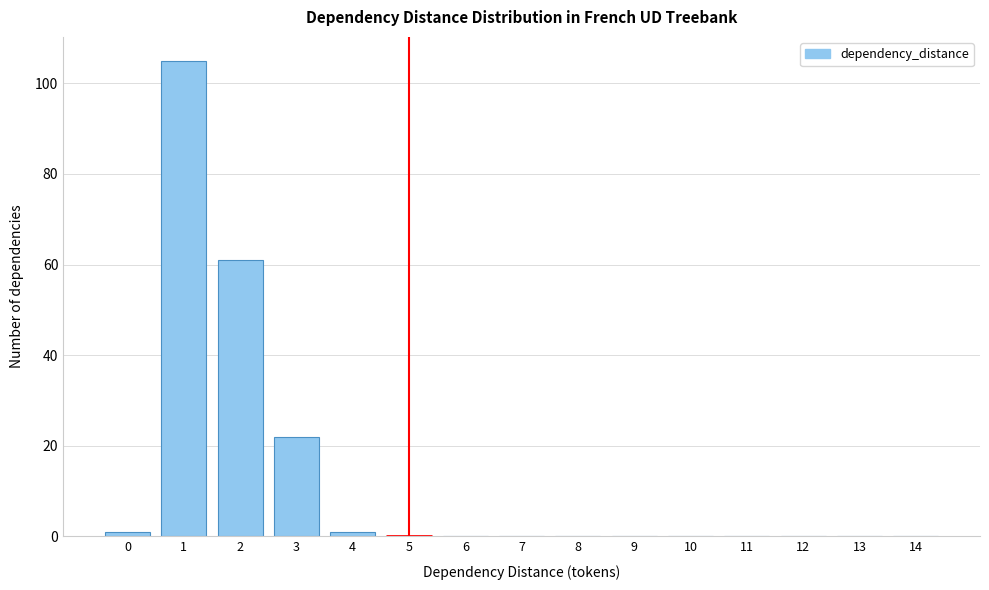

Reading left to right, extract all data points from this chart.

0=1	1=105	2=61	3=22	4=1	5=0	6=0	7=0	8=0	9=0	10=0	11=0	12=0	13=0	14=0